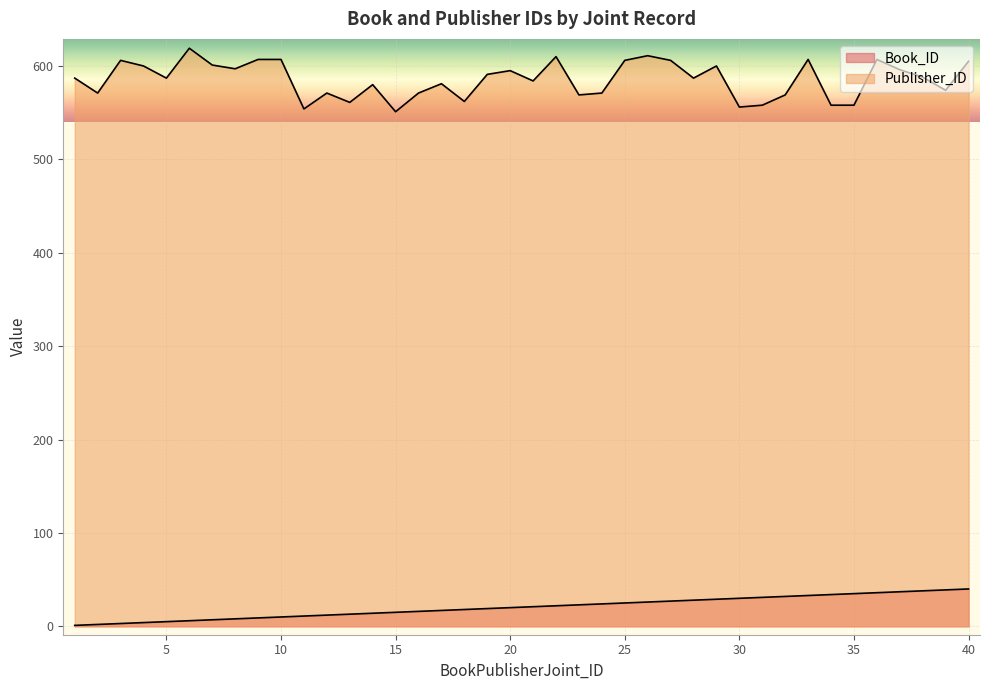

Reading right to left, transcribe all the data shown in this chart.

Book_ID: 40	39	38	37	36	35	34	33	32	31	30	29	28	27	26	25	24	23	22	21	20	19	18	17	16	15	14	13	12	11	10	9	8	7	6	5	4	3	2	1
Publisher_ID: 605	574	588	596	607	558	558	607	569	558	556	600	587	606	611	606	571	569	610	584	595	591	562	581	571	551	580	561	571	554	607	607	597	601	619	587	600	606	571	587